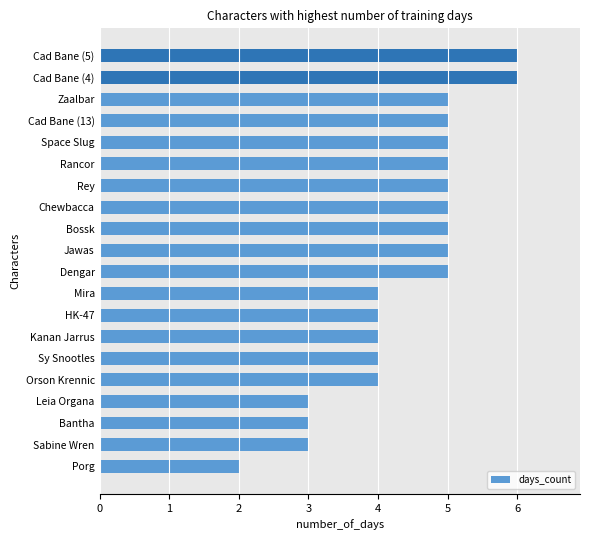

The value at Sy Snootles is 4. True or false?

True